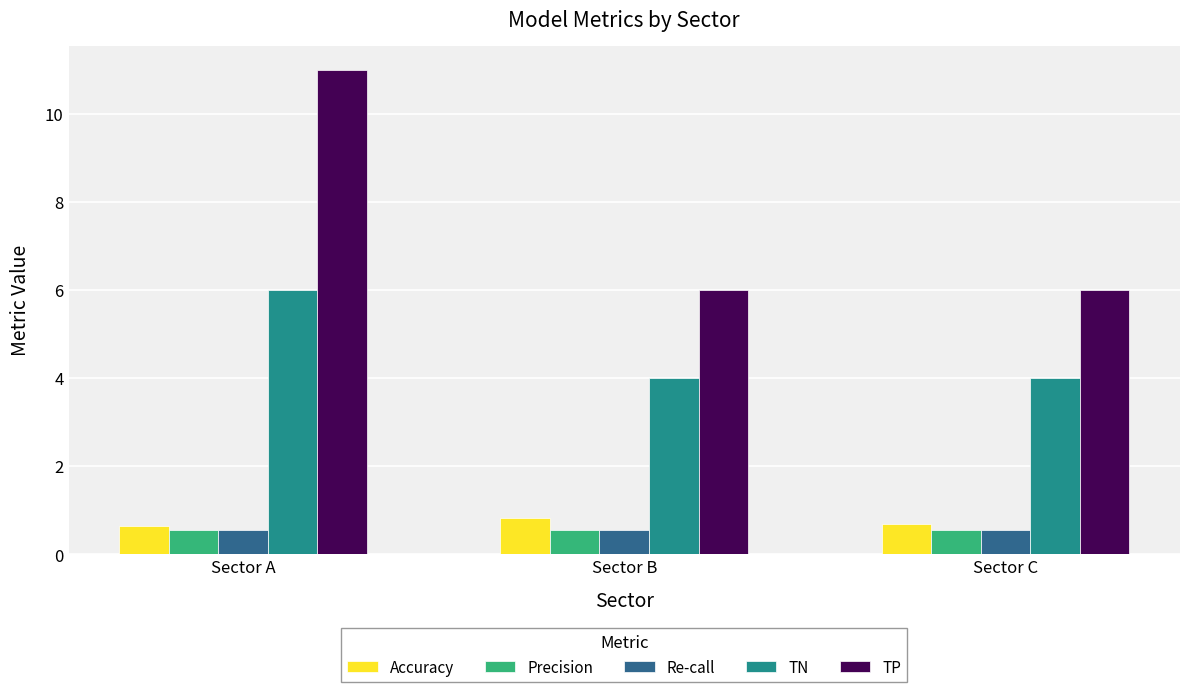

What are all the series names shown in the legend?

Accuracy, Precision, Re-call, TN, TP